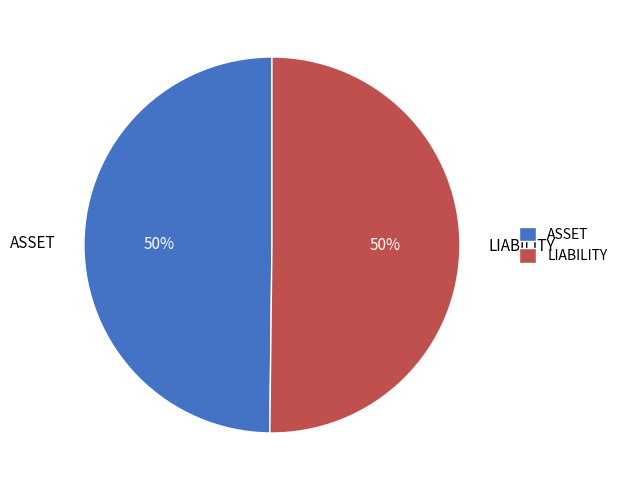

True or false: LIABILITY accounts for 41% of the total.

False